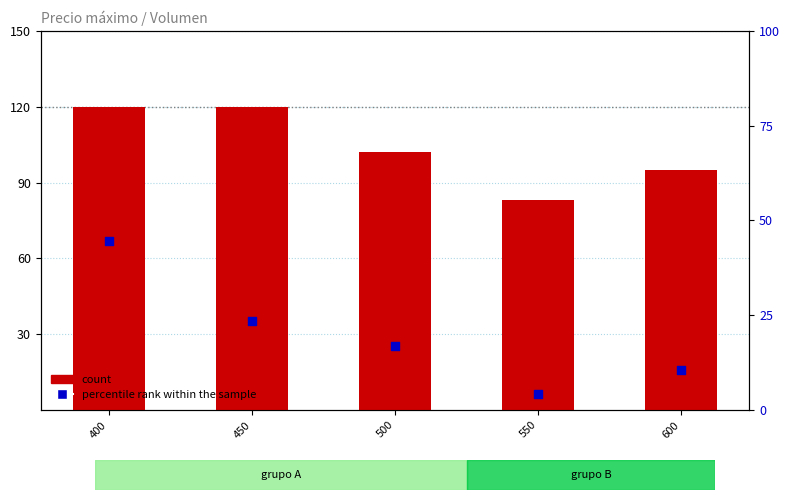

Which series has the widest spread of Y values?

percentile rank within the sample